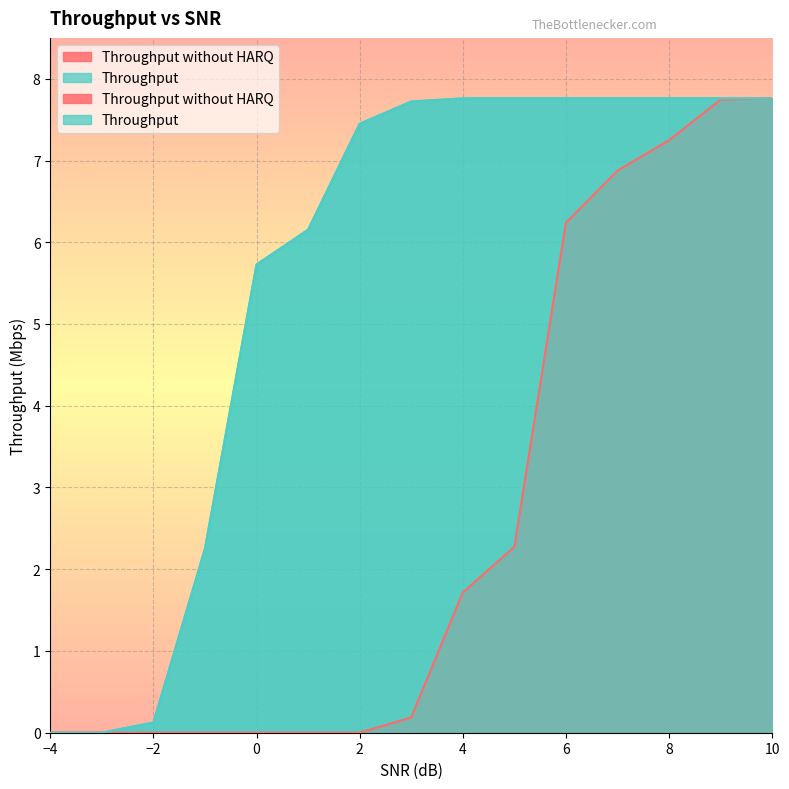

What is the average value of the Throughput series?

5.6